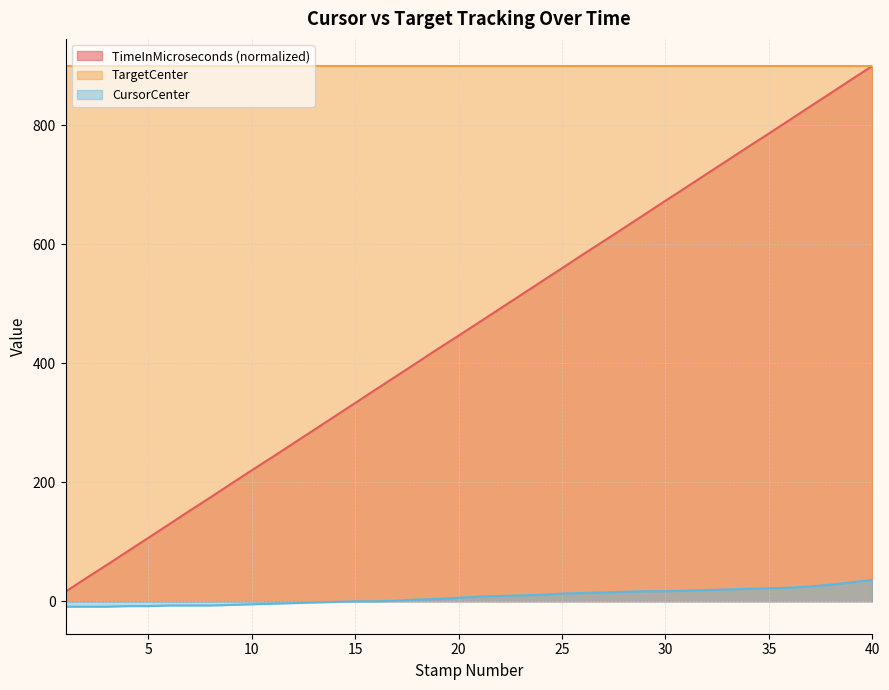

List the series in order of their overall mean, highest first.

TargetCenter, TimeInMicroseconds (normalized), CursorCenter